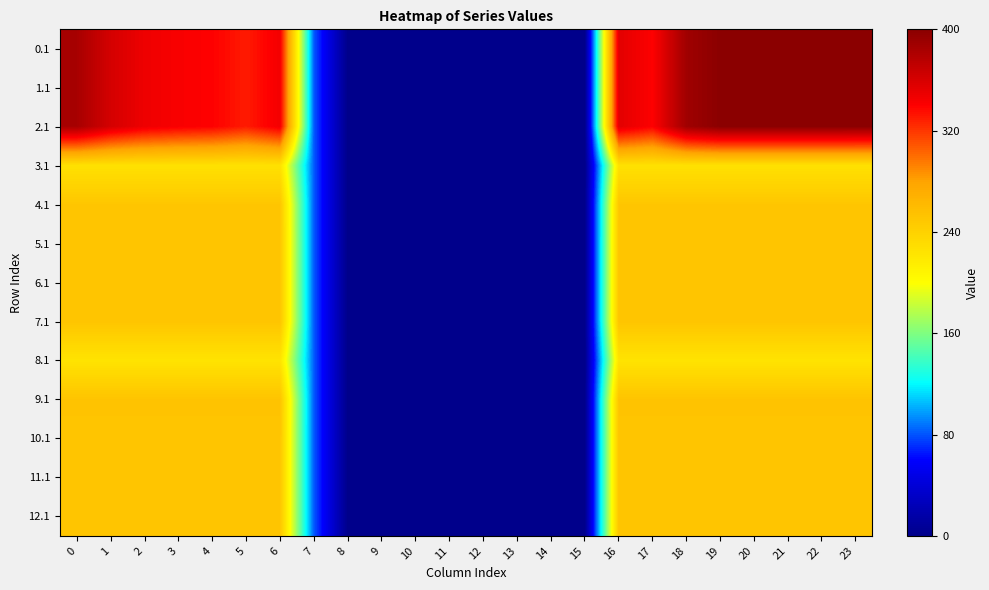

Which label corresponds to the smallest value in the chart?

8